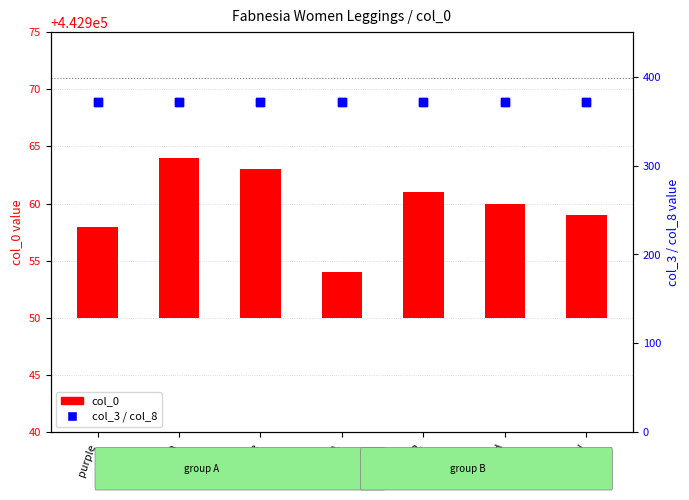

Which series has the largest Y range (max minus min)?

col_0